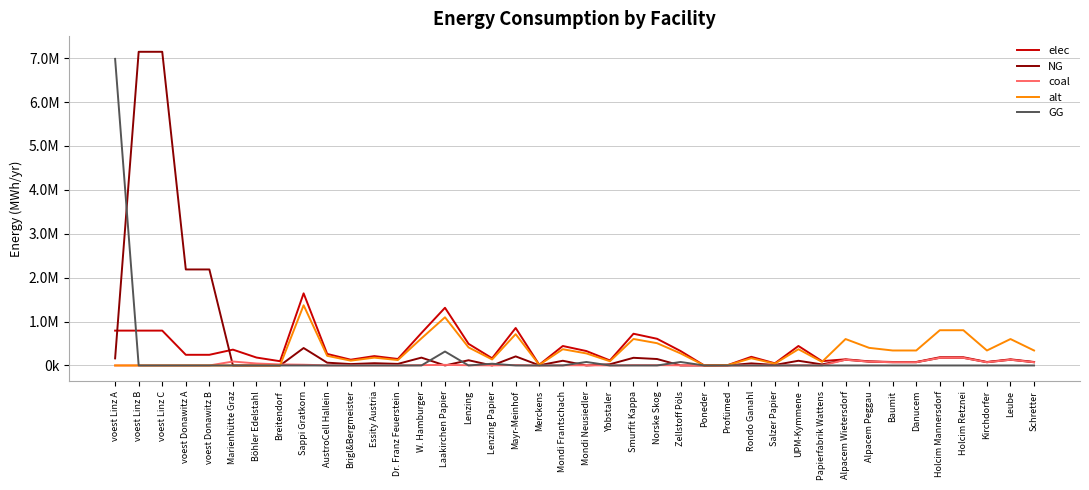

Which series has the largest total across all categories?

NG